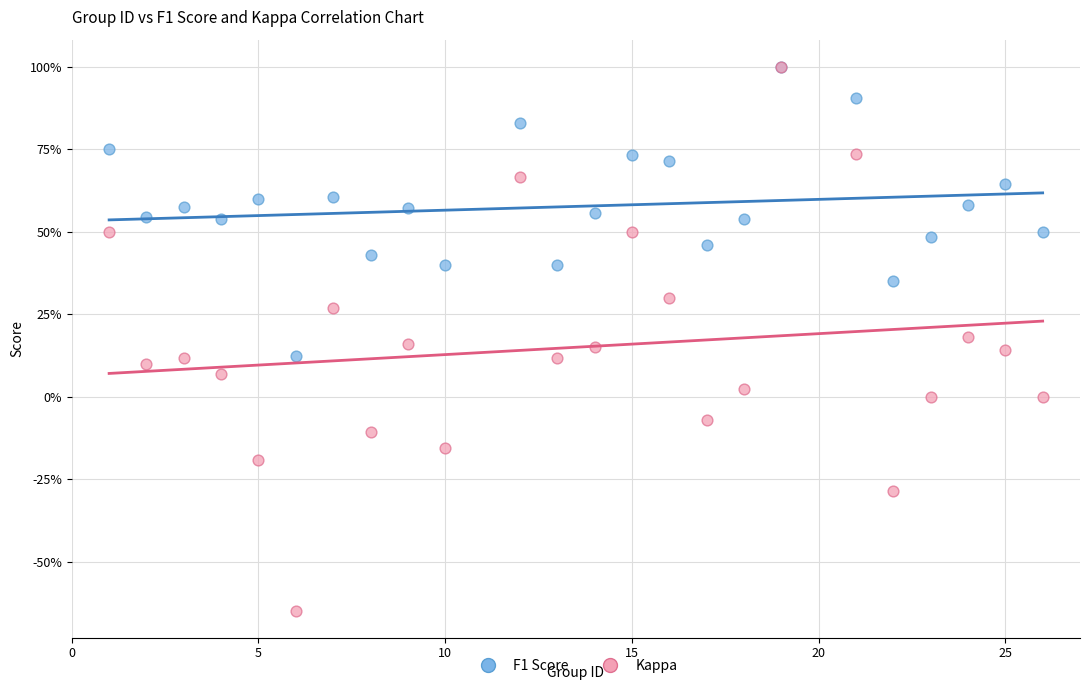

What are all the series names shown in the legend?

F1 Score, Kappa